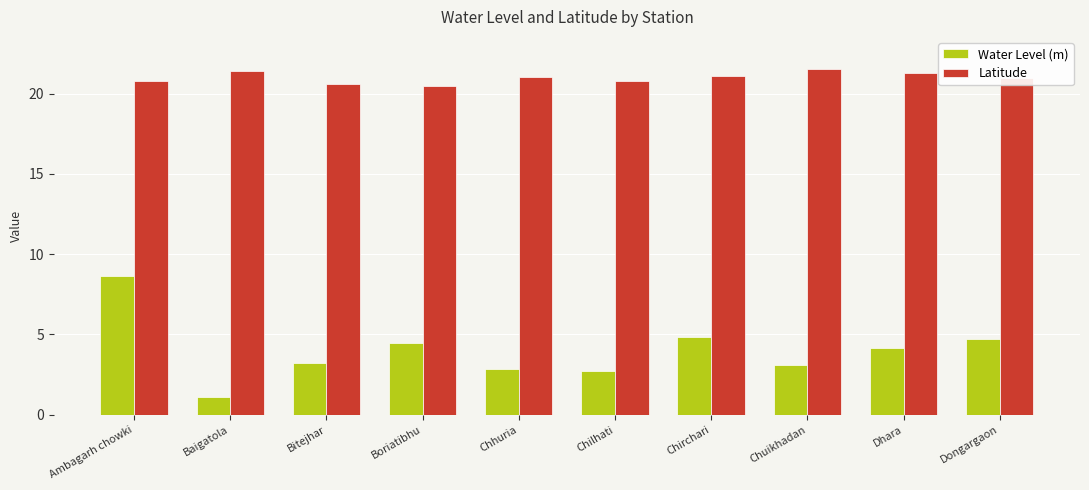

Rank the series by their maximum value, from highest to lowest.

Latitude, Water Level (m)